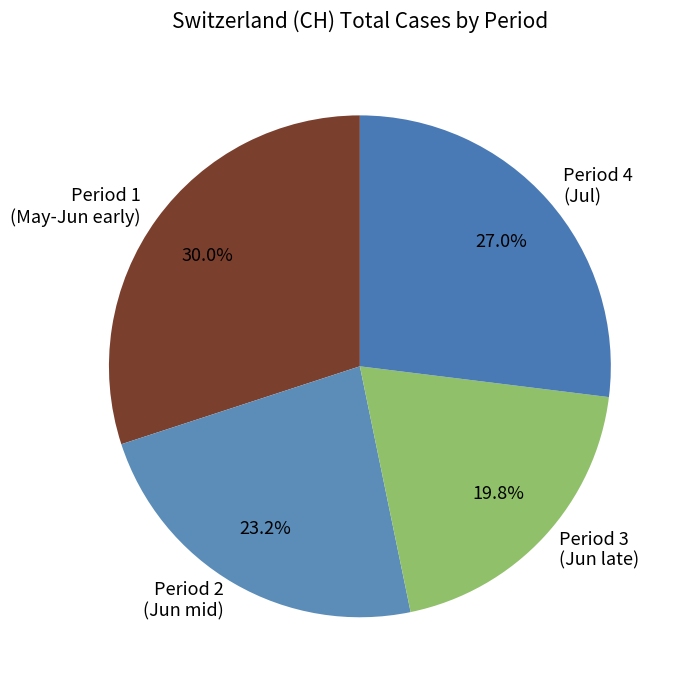

Is there a majority slice in this chart?

No